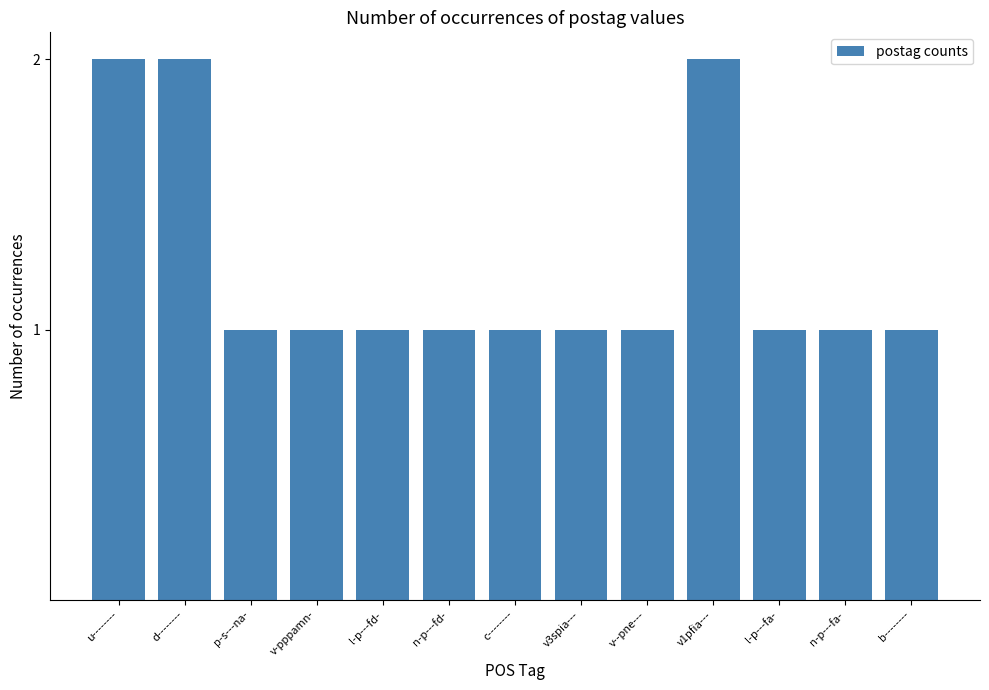

The value at l-p---fd- is 1. True or false?

True